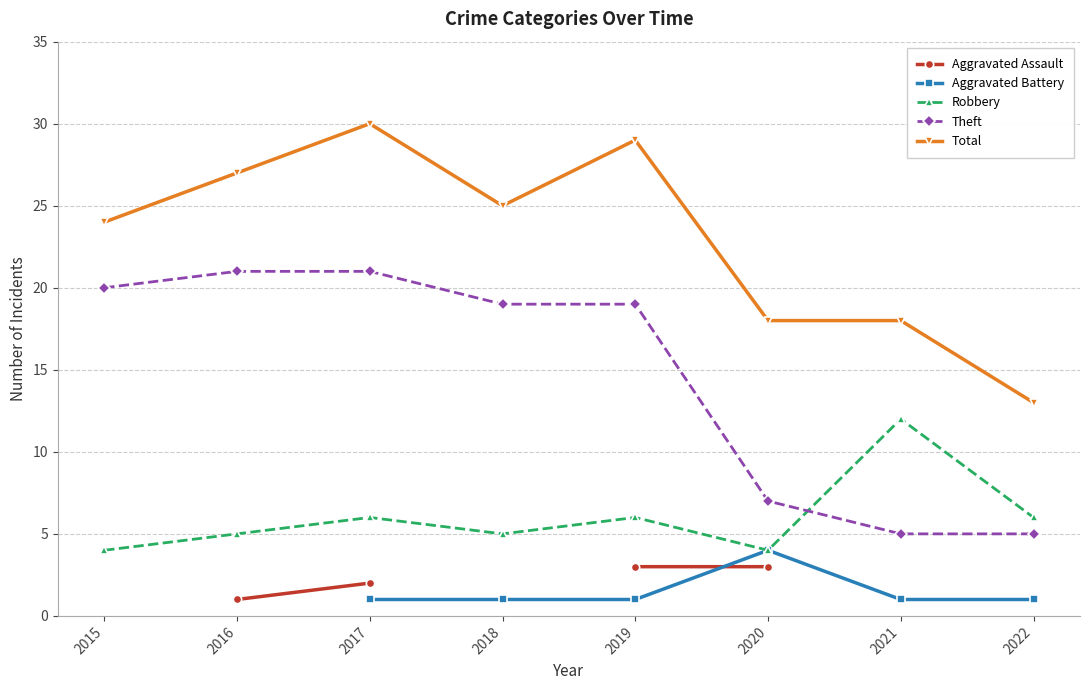

What are all the series names shown in the legend?

Aggravated Assault, Aggravated Battery, Robbery, Theft, Total